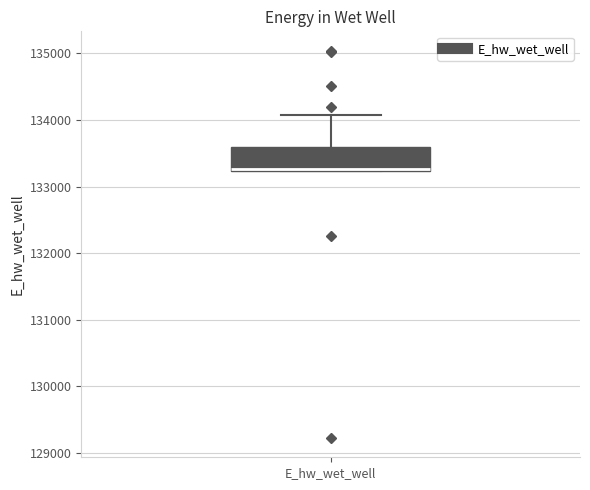

Read this box plot against the y-axis: the position of the median line, the range covered by the box, and the ends of both whiskers. The values are not printed on the chart, so give them approximately, as read against the axis.

median 133300, box 133200 to 133600, whiskers 133200 to 134100